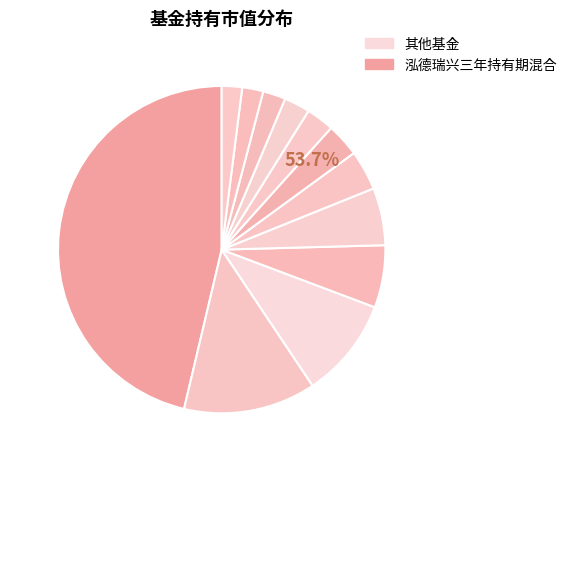

Count the number of slices in the pie.

12